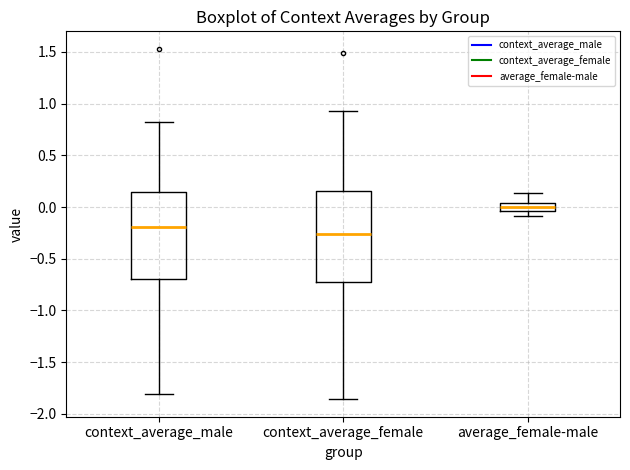

Where does the lower whisker of the box for context_average_female end on the y-axis? The values are not printed on the chart, so give them approximately, as read against the axis.

-1.85